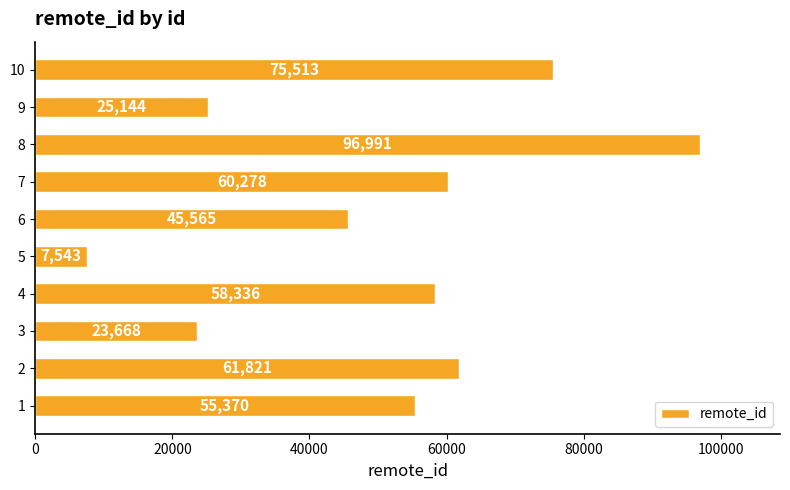

What is the smallest value displayed?

7543